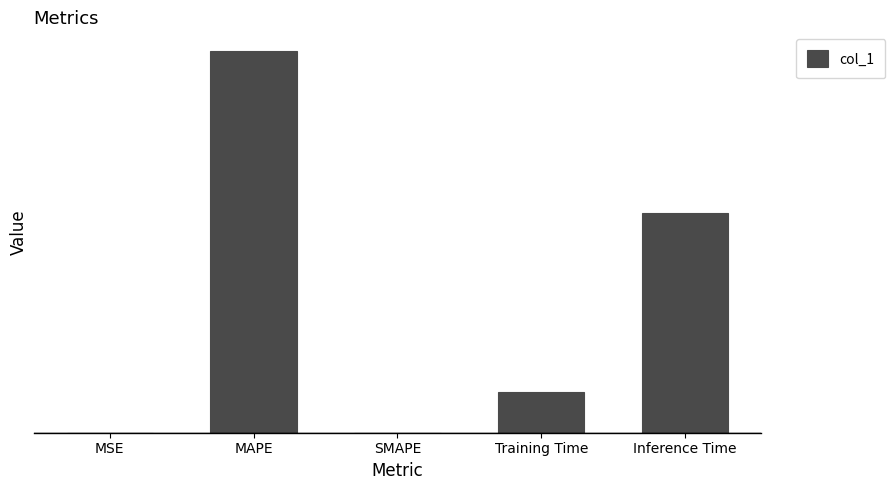

What is the value of the 5th bar from the left?

0.9